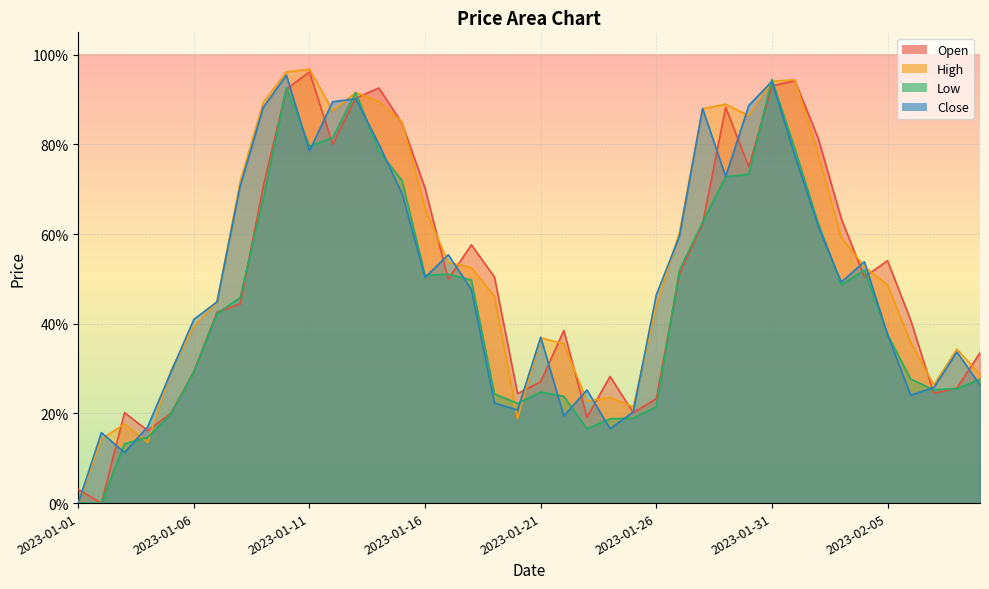

Reading left to right, transcribe all the data shown in this chart.

Open: 2023-01-01=0.0	2023-01-02=0.0	2023-01-03=0.2	2023-01-04=0.2	2023-01-05=0.2	2023-01-06=0.3	2023-01-07=0.4	2023-01-08=0.4	2023-01-09=0.7	2023-01-10=0.9	2023-01-11=1.0	2023-01-12=0.8	2023-01-13=0.9	2023-01-14=0.9	2023-01-15=0.8	2023-01-16=0.7	2023-01-17=0.5	2023-01-18=0.6	2023-01-19=0.5	2023-01-20=0.2	2023-01-21=0.3	2023-01-22=0.4	2023-01-23=0.2	2023-01-24=0.3	2023-01-25=0.2	2023-01-26=0.2	2023-01-27=0.5	2023-01-28=0.6	2023-01-29=0.9	2023-01-30=0.7	2023-01-31=0.9	2023-02-01=0.9	2023-02-02=0.8	2023-02-03=0.6	2023-02-04=0.5	2023-02-05=0.5	2023-02-06=0.4	2023-02-07=0.2	2023-02-08=0.3	2023-02-09=0.3
High: 2023-01-01=0.0	2023-01-02=0.1	2023-01-03=0.2	2023-01-04=0.1	2023-01-05=0.3	2023-01-06=0.4	2023-01-07=0.4	2023-01-08=0.7	2023-01-09=0.9	2023-01-10=1.0	2023-01-11=1.0	2023-01-12=0.9	2023-01-13=0.9	2023-01-14=0.9	2023-01-15=0.9	2023-01-16=0.7	2023-01-17=0.5	2023-01-18=0.5	2023-01-19=0.5	2023-01-20=0.2	2023-01-21=0.4	2023-01-22=0.4	2023-01-23=0.2	2023-01-24=0.2	2023-01-25=0.2	2023-01-26=0.4	2023-01-27=0.6	2023-01-28=0.9	2023-01-29=0.9	2023-01-30=0.9	2023-01-31=0.9	2023-02-01=0.9	2023-02-02=0.8	2023-02-03=0.6	2023-02-04=0.5	2023-02-05=0.5	2023-02-06=0.4	2023-02-07=0.3	2023-02-08=0.3	2023-02-09=0.3
Low: 2023-01-01=0.0	2023-01-02=0.0	2023-01-03=0.1	2023-01-04=0.1	2023-01-05=0.2	2023-01-06=0.3	2023-01-07=0.4	2023-01-08=0.5	2023-01-09=0.7	2023-01-10=0.9	2023-01-11=0.8	2023-01-12=0.8	2023-01-13=0.9	2023-01-14=0.8	2023-01-15=0.7	2023-01-16=0.5	2023-01-17=0.5	2023-01-18=0.5	2023-01-19=0.2	2023-01-20=0.2	2023-01-21=0.2	2023-01-22=0.2	2023-01-23=0.2	2023-01-24=0.2	2023-01-25=0.2	2023-01-26=0.2	2023-01-27=0.5	2023-01-28=0.6	2023-01-29=0.7	2023-01-30=0.7	2023-01-31=0.9	2023-02-01=0.8	2023-02-02=0.6	2023-02-03=0.5	2023-02-04=0.5	2023-02-05=0.4	2023-02-06=0.3	2023-02-07=0.3	2023-02-08=0.3	2023-02-09=0.3
Close: 2023-01-01=0.0	2023-01-02=0.2	2023-01-03=0.1	2023-01-04=0.2	2023-01-05=0.3	2023-01-06=0.4	2023-01-07=0.4	2023-01-08=0.7	2023-01-09=0.9	2023-01-10=1.0	2023-01-11=0.8	2023-01-12=0.9	2023-01-13=0.9	2023-01-14=0.8	2023-01-15=0.7	2023-01-16=0.5	2023-01-17=0.6	2023-01-18=0.5	2023-01-19=0.2	2023-01-20=0.2	2023-01-21=0.4	2023-01-22=0.2	2023-01-23=0.3	2023-01-24=0.2	2023-01-25=0.2	2023-01-26=0.5	2023-01-27=0.6	2023-01-28=0.9	2023-01-29=0.7	2023-01-30=0.9	2023-01-31=0.9	2023-02-01=0.8	2023-02-02=0.6	2023-02-03=0.5	2023-02-04=0.5	2023-02-05=0.4	2023-02-06=0.2	2023-02-07=0.3	2023-02-08=0.3	2023-02-09=0.3